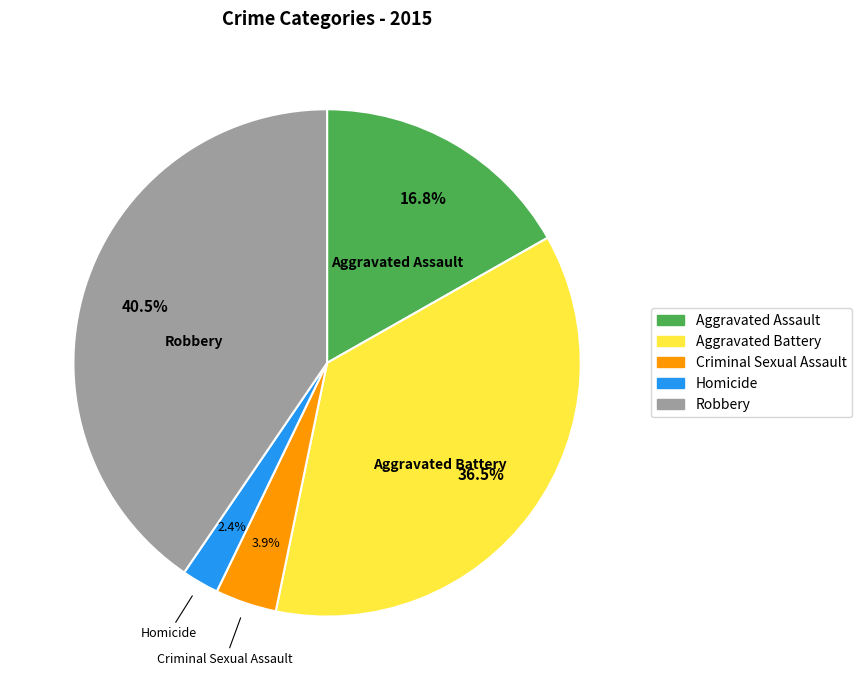

The Homicide slice represents 2% of the pie. True or false?

True